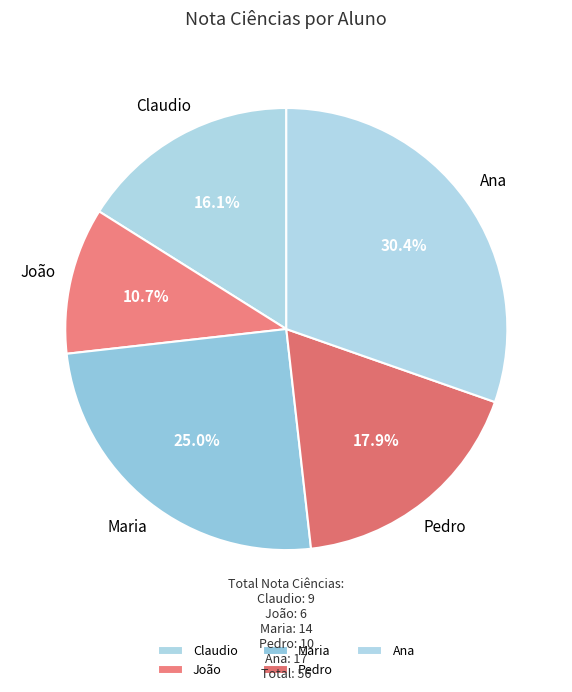

Does Ana account for over 50% of the chart?

No